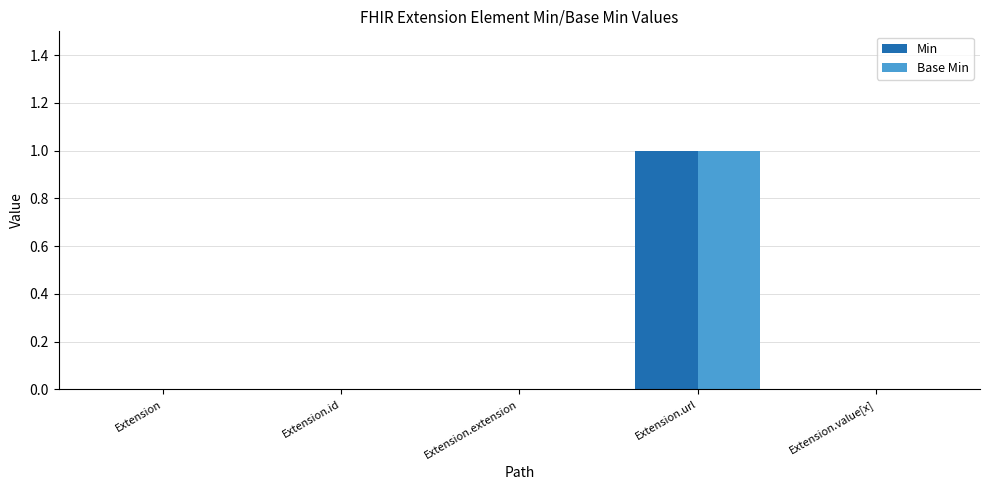

What is the sum of all Min values?

1